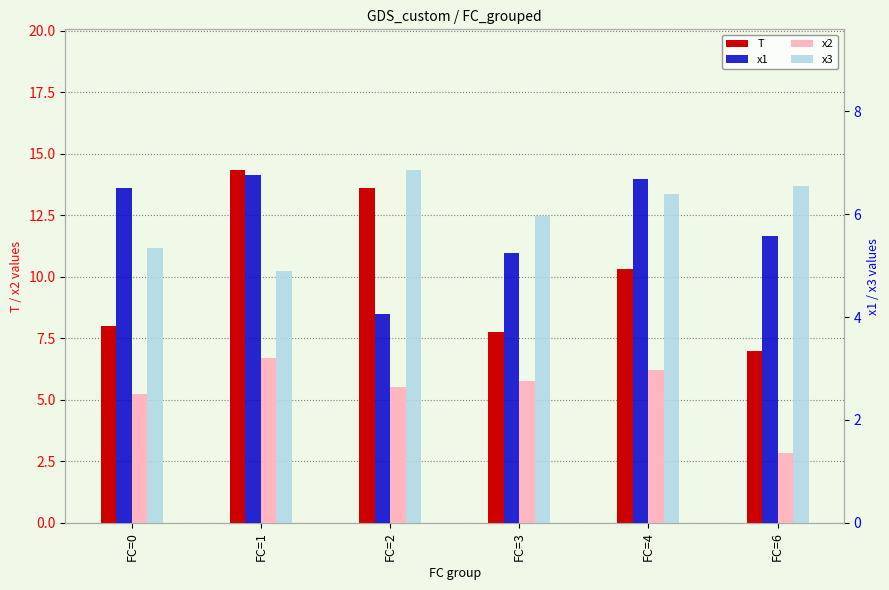

Which series has the largest total across all categories?

T